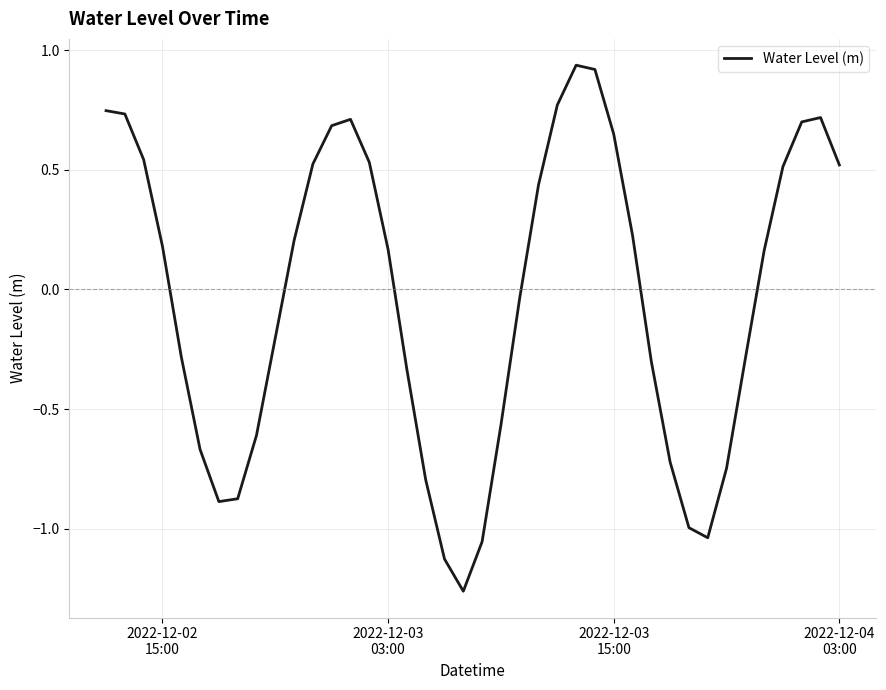

How many points are higher than both their immediate neighbors (excluding endpoints)?

3